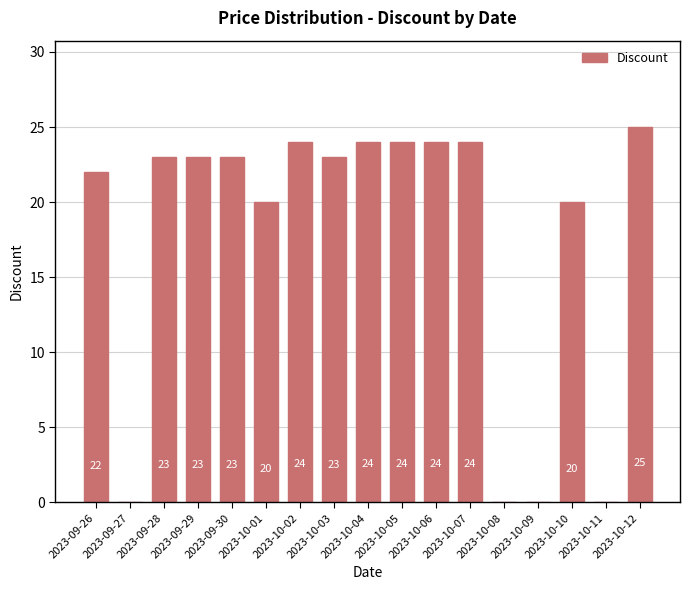

The value at 2023-09-30 is 23. True or false?

True